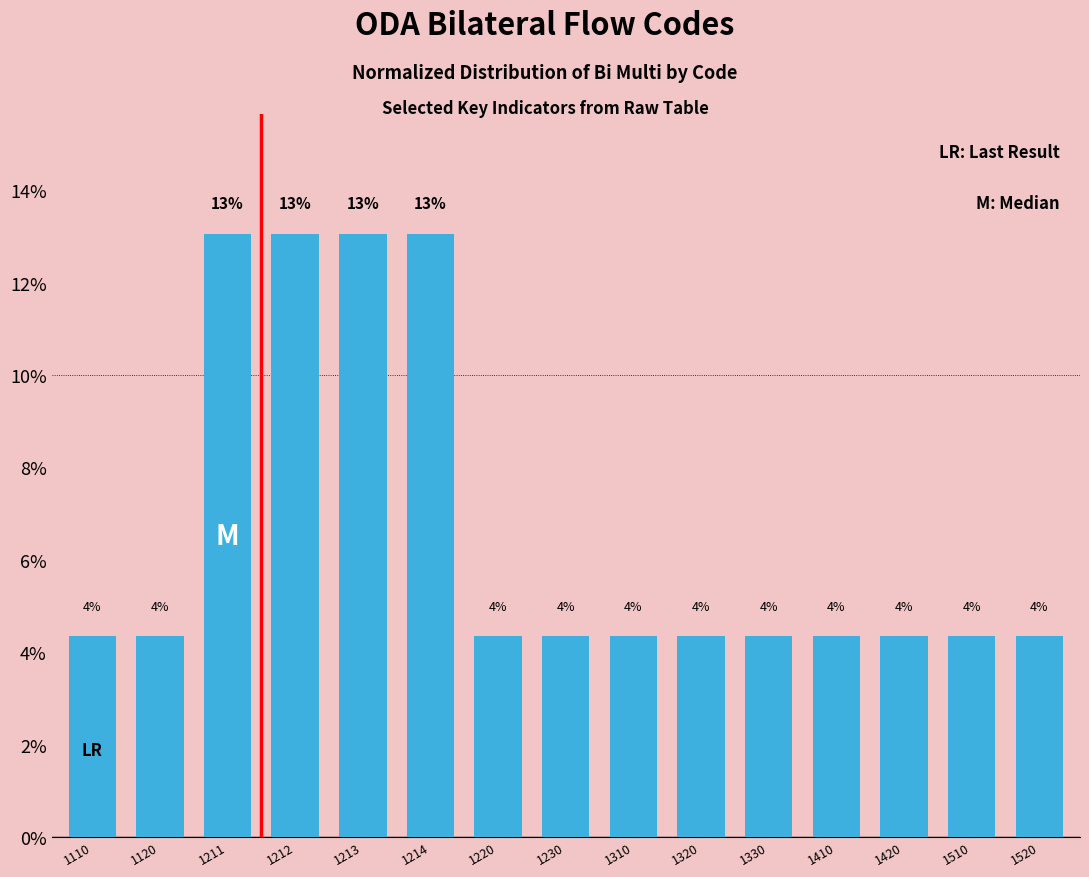

What is the sum of the values at 1520 and 1212?

17.4